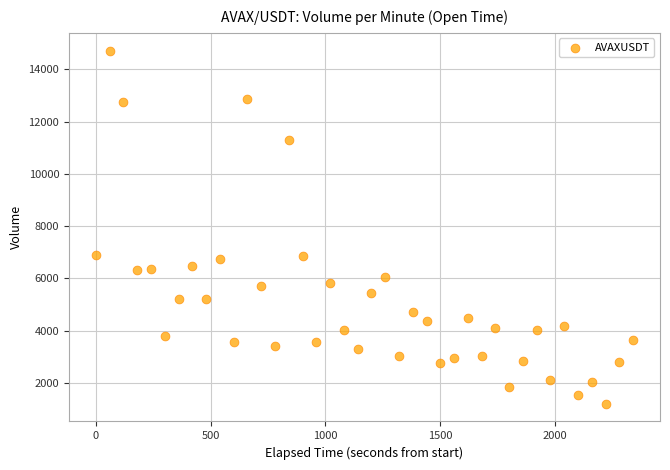

What is the range of Y values (max minus min)?

13502